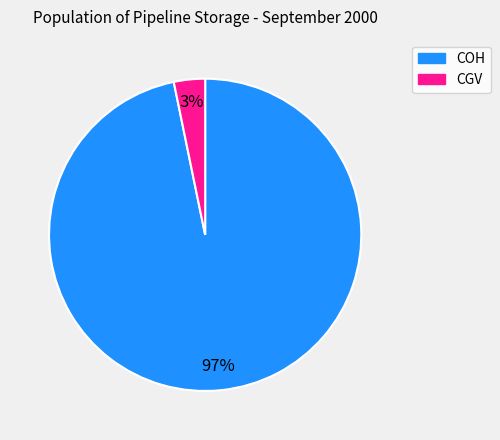

How many segments does this pie chart have?

2